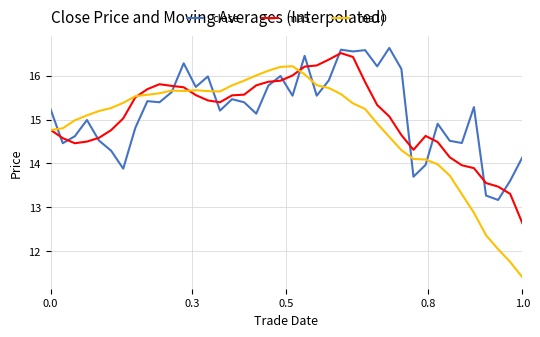

After their last crossing, which series has the higher values: ma10 or ma5?

ma5